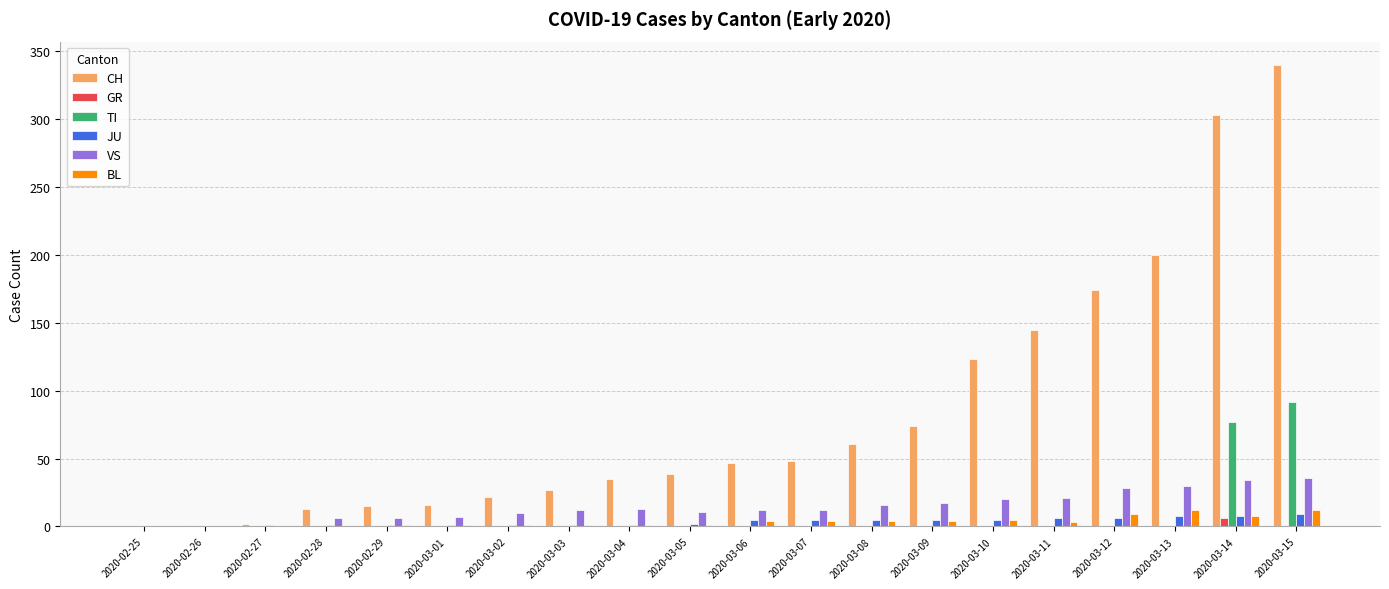

What is the sum of all VS values?

291